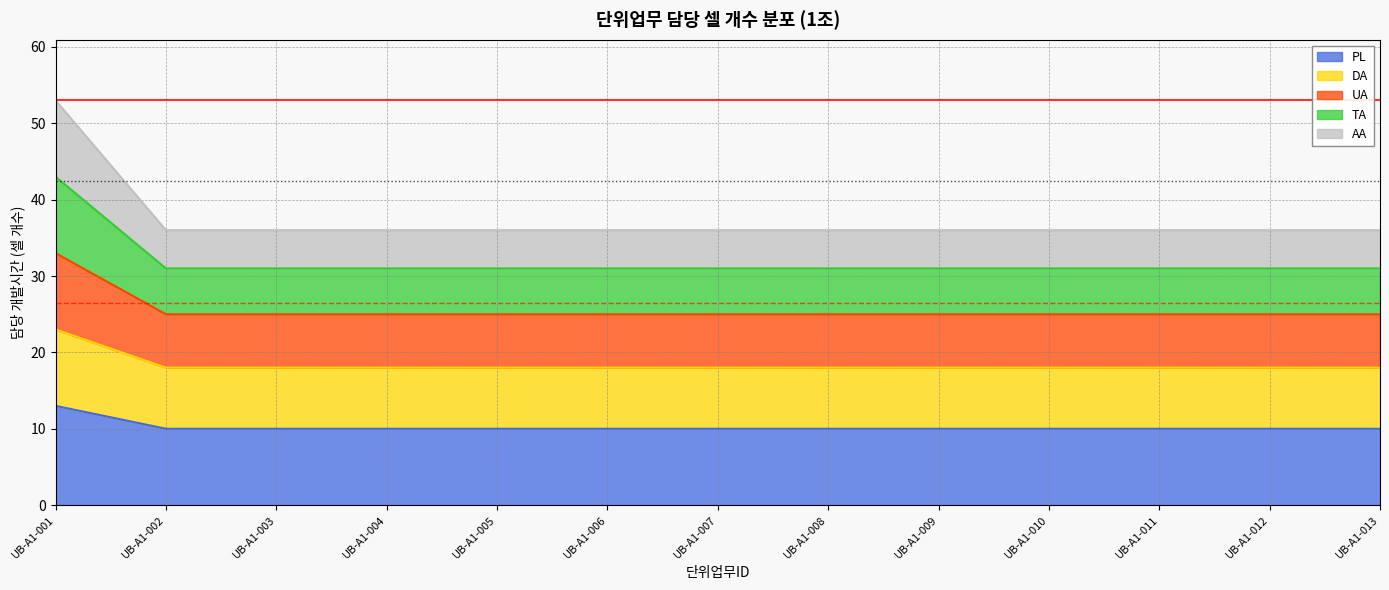

Read the PL value at UB-A1-004.

10